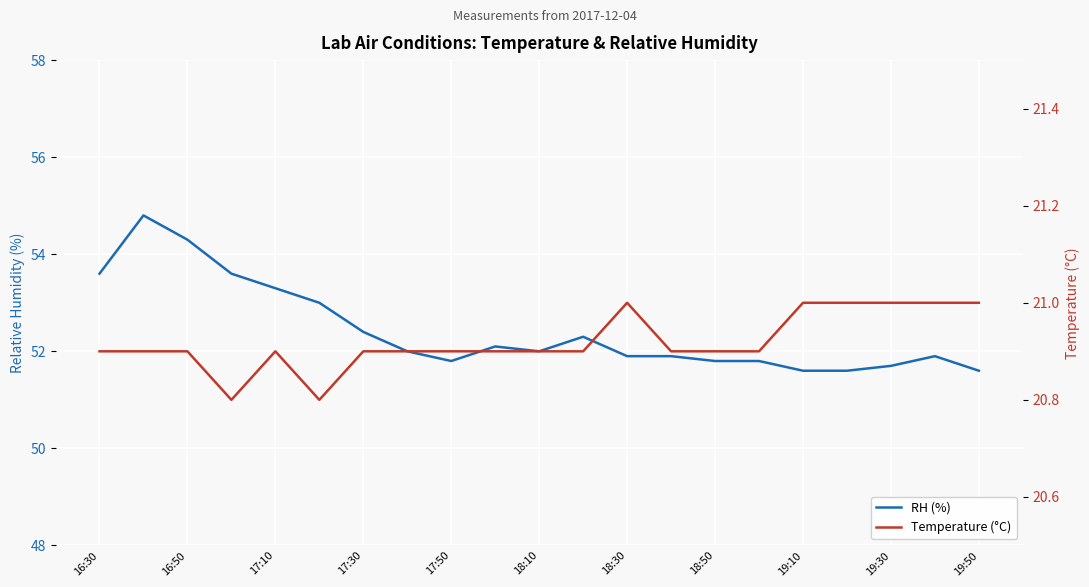

How many interior local peaks does the Temperature (°C) series have?

2